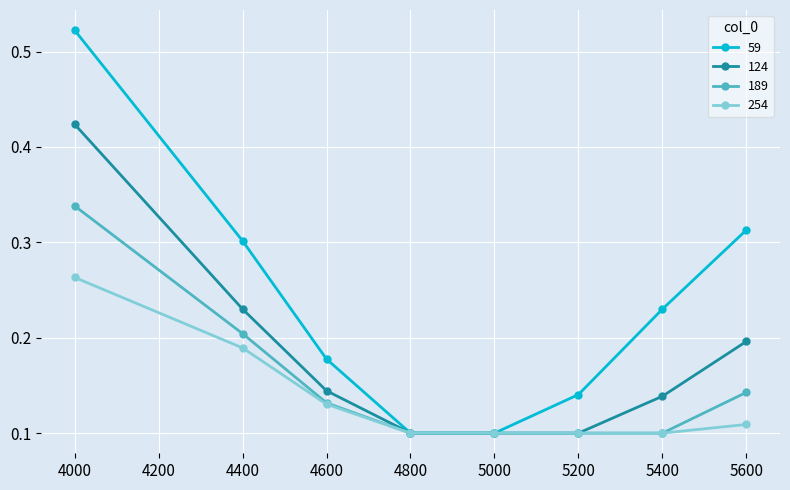

List the series in order of their overall mean, highest first.

59, 124, 189, 254